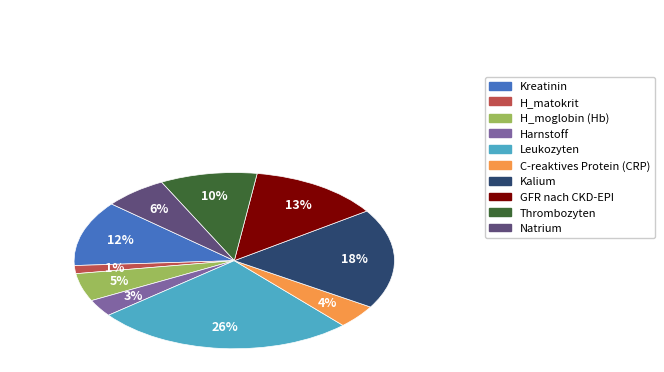

How many slices are in this pie chart?

10